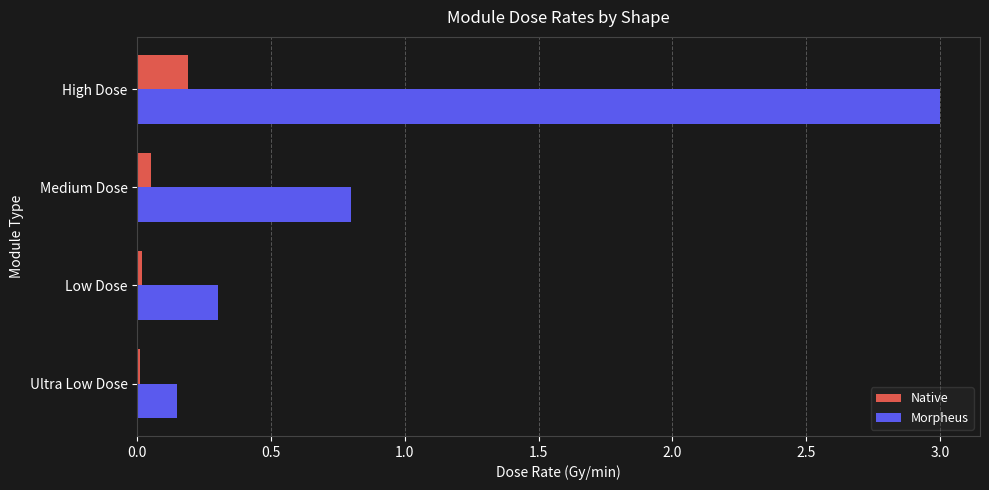

What is the greatest value displayed?

3.0